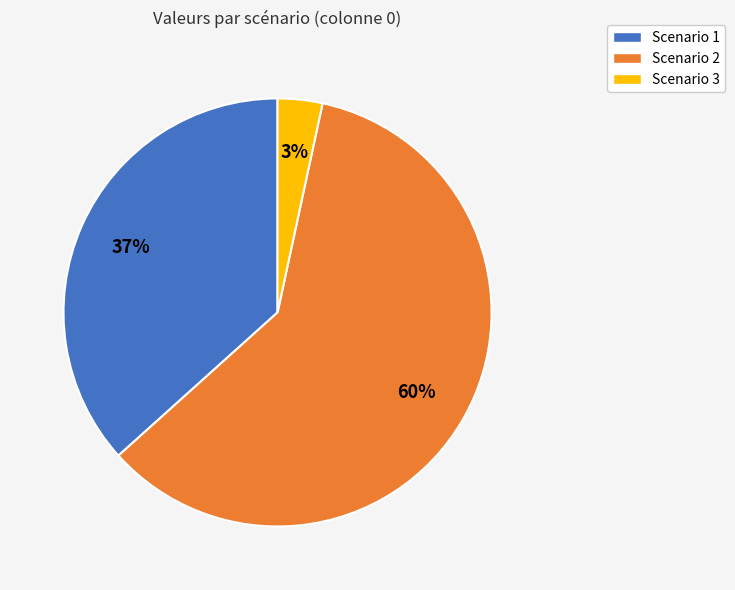

Is it true that Scenario 2 is 60% of the pie?

True